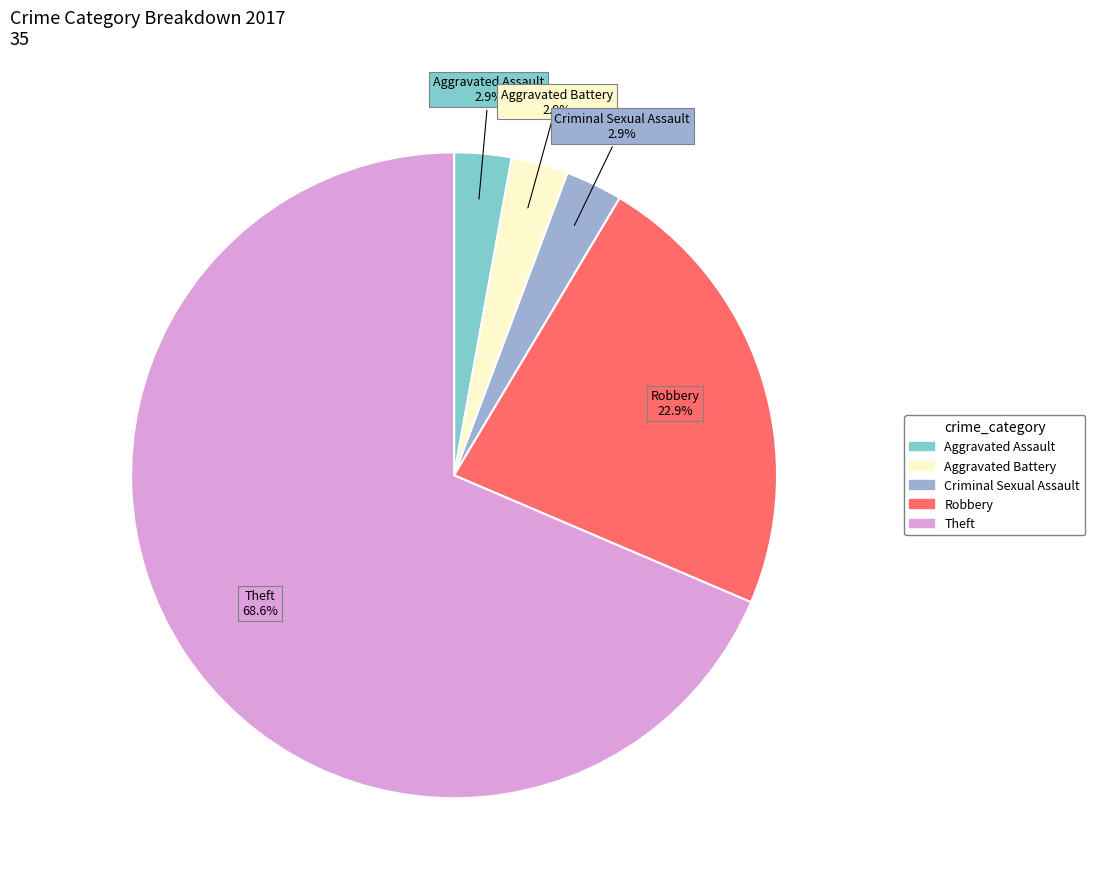

Is there a majority slice in this chart?

Yes